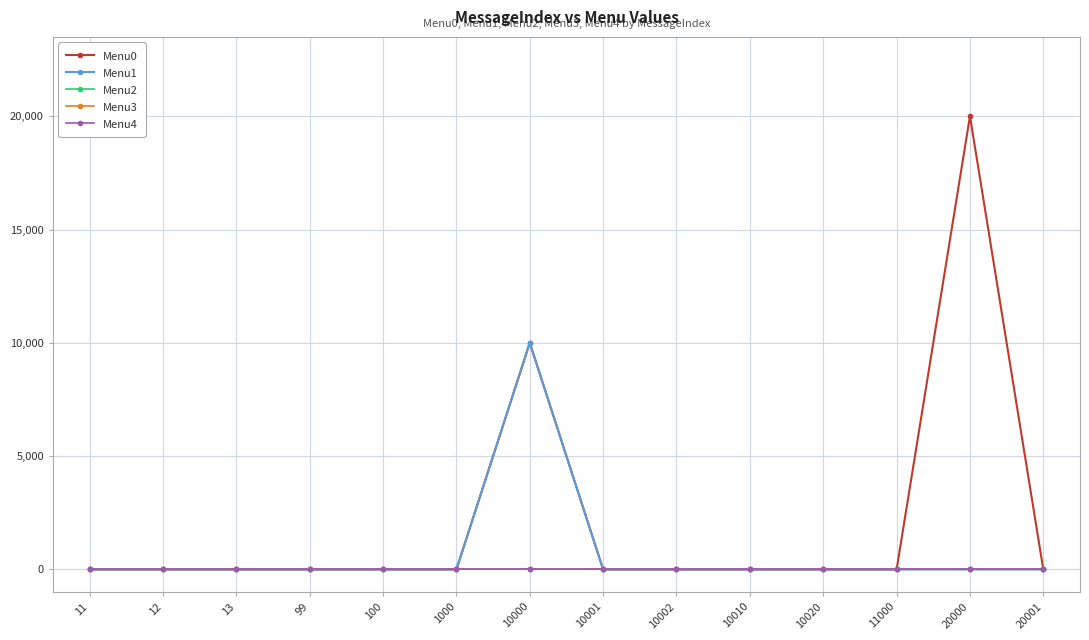

At 99, list the series in order from smallest to largest.

Menu0, Menu1, Menu2, Menu3, Menu4